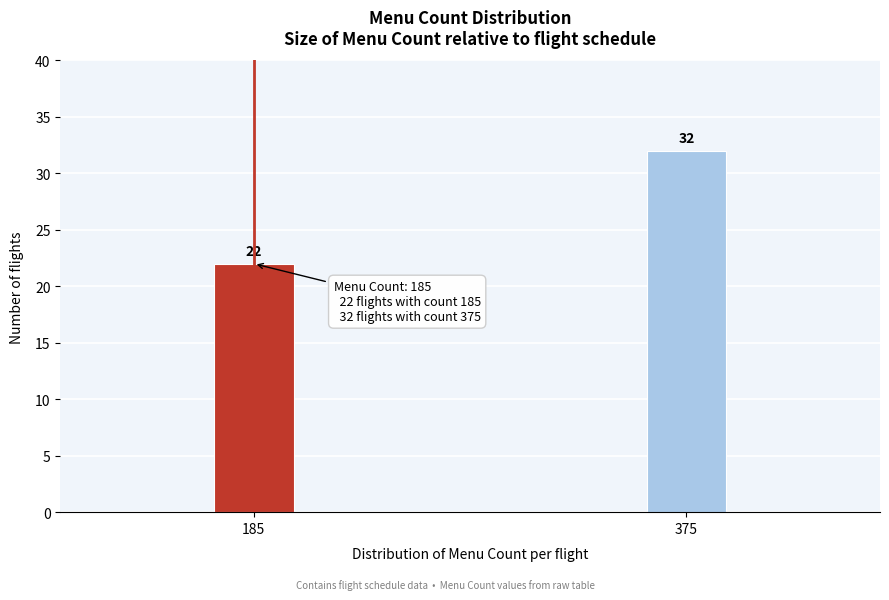

Reading left to right, extract all data points from this chart.

185=22	375=32